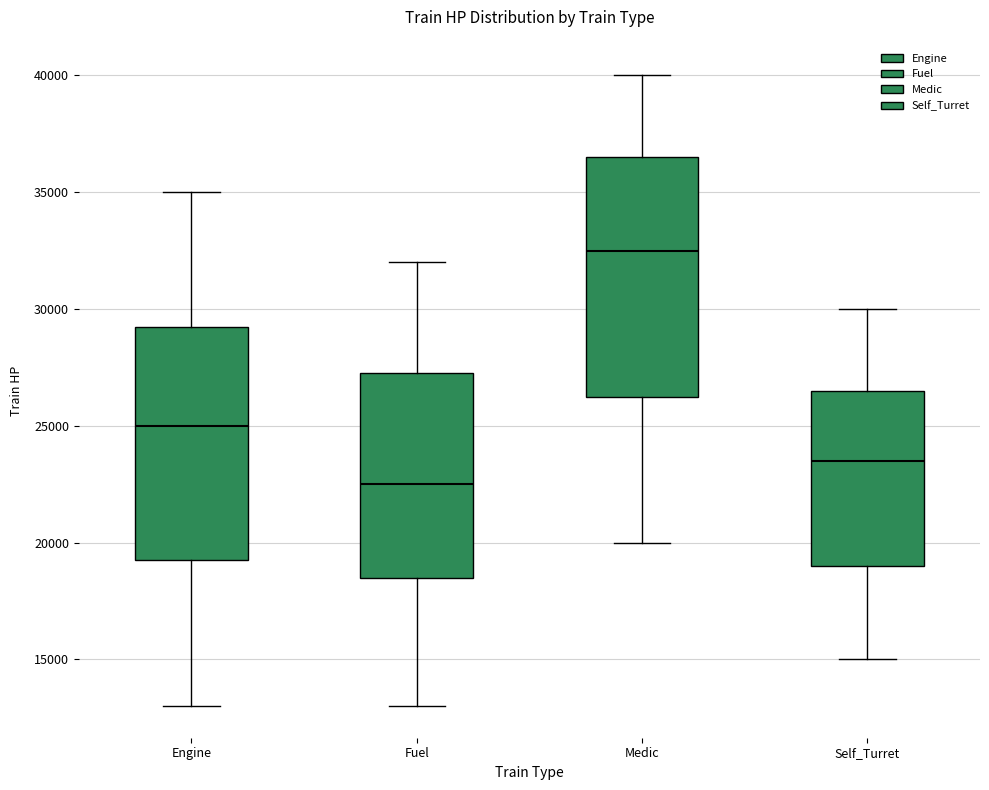

Where is the upper edge of the box for Self_Turret on the y-axis? The values are not printed on the chart, so give them approximately, as read against the axis.

26500